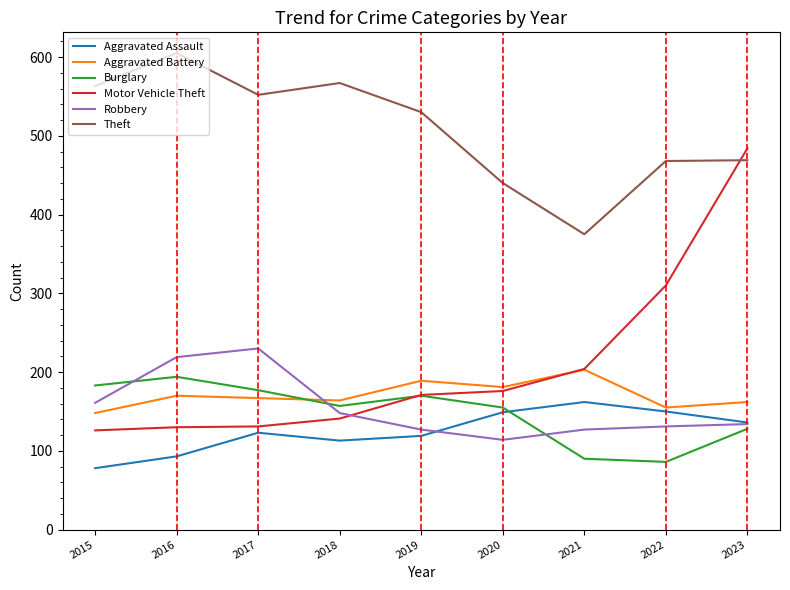

What is the difference between the Aggravated Battery values at 2018 and 2020?

17